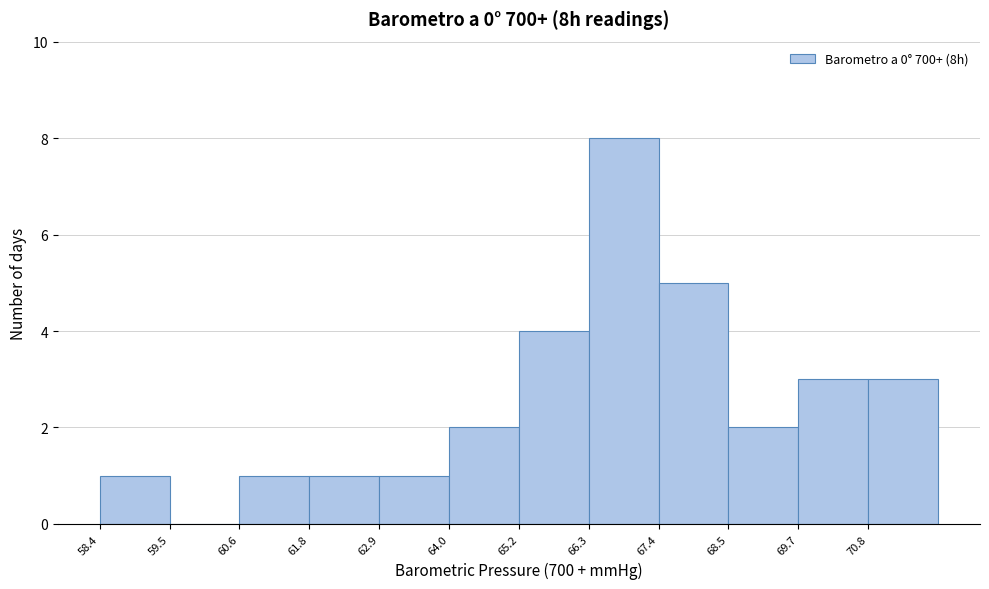

Over which range of the x-axis is the bar tallest?

66.2 to 67.4